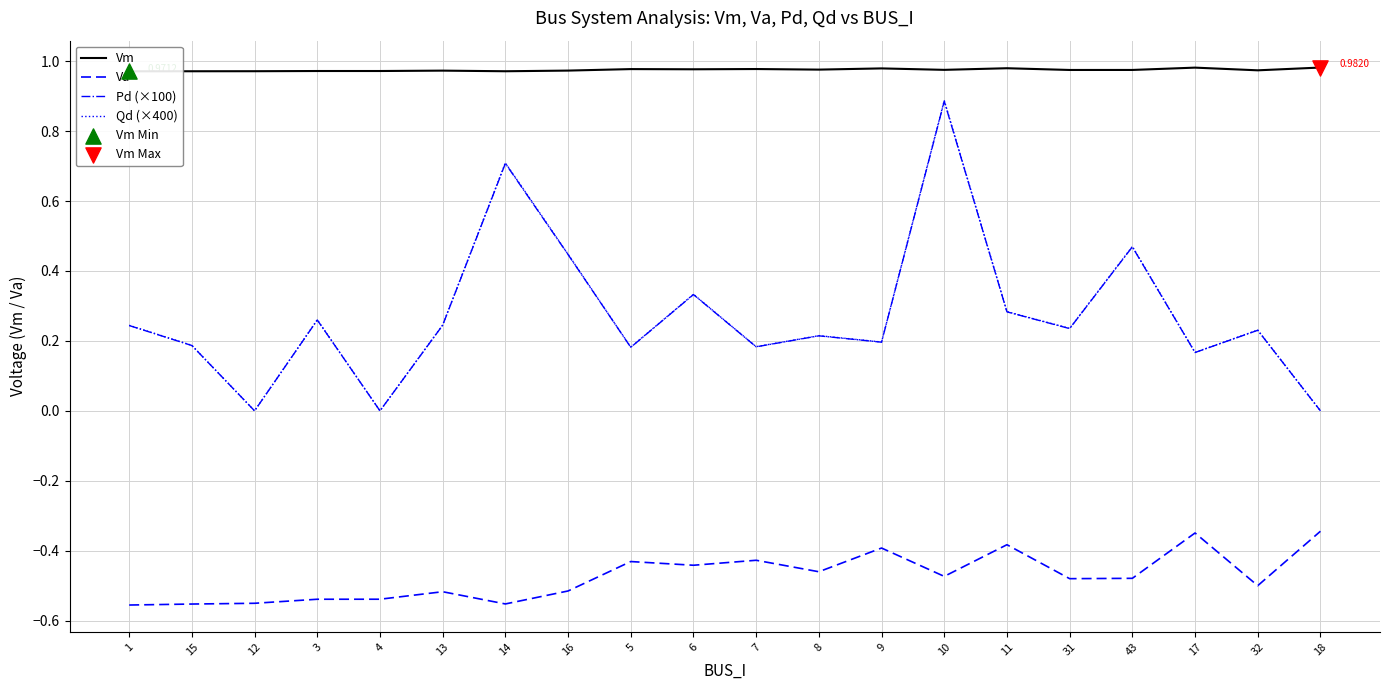

Is the value of Vm at 9 greater than the value of Pd (×100) at 11?

Yes